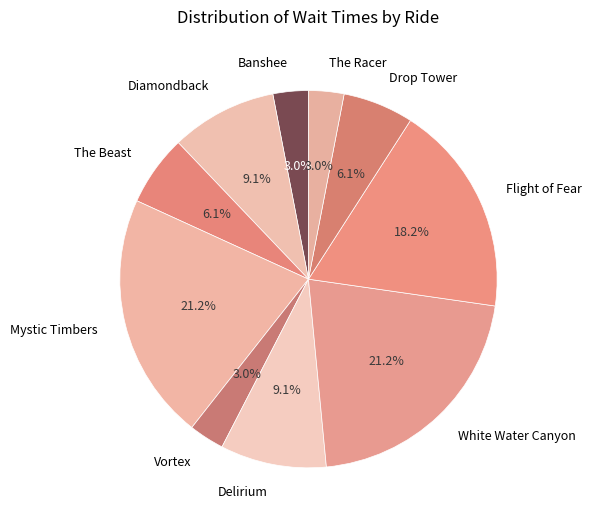

Is there any slice that represents more than half of the pie?

No